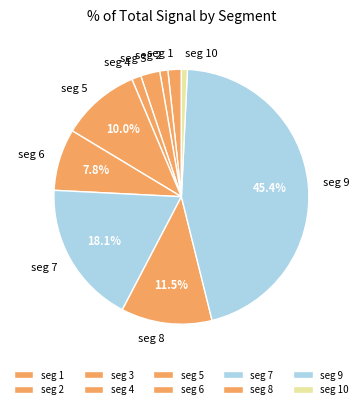

How many segments does this pie chart have?

10